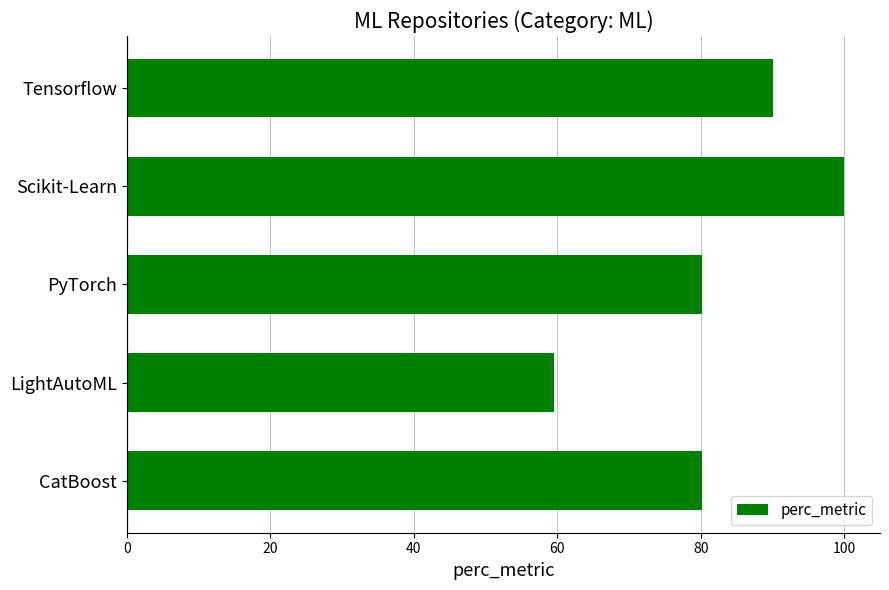

What is the sum of all values?

409.9